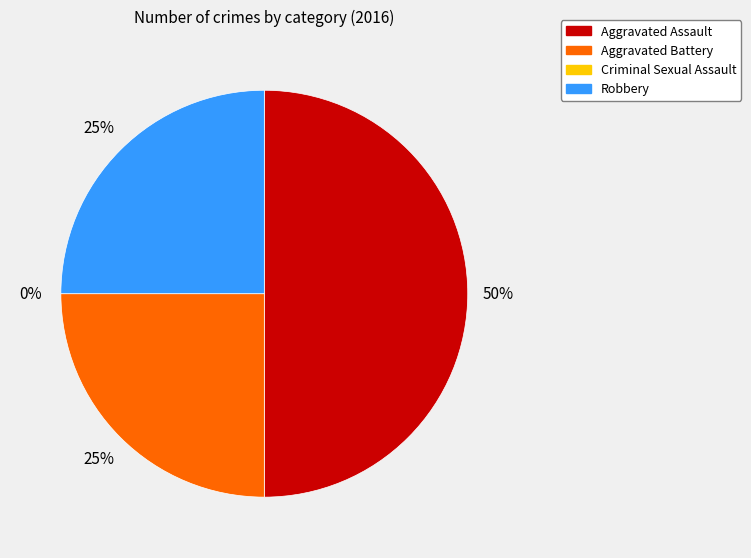

To the nearest percent, what is the difference between the largest and smallest slice percentages?

50%